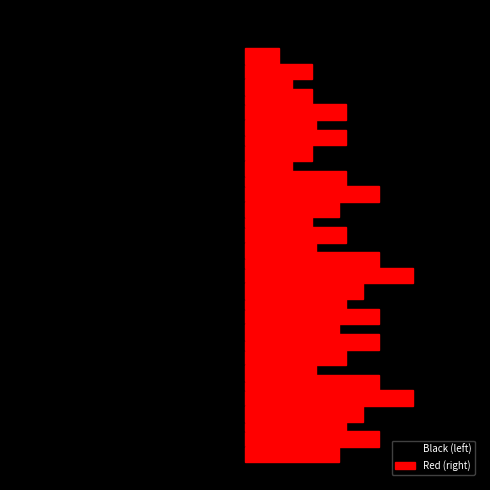

Read the Black (left) value at 9.

-1